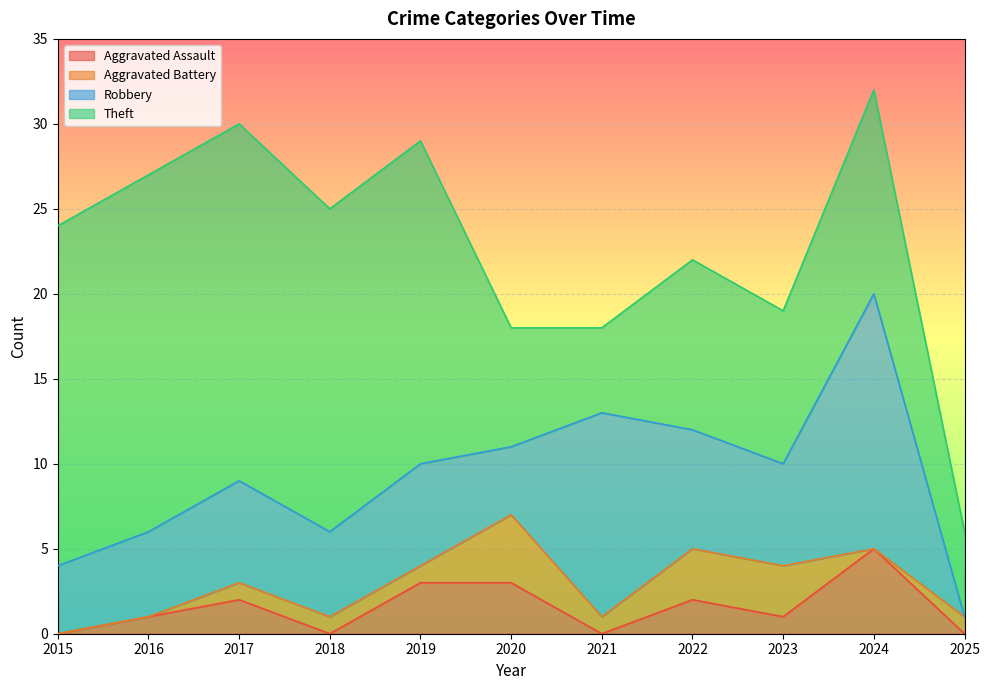

Is it true that Aggravated Assault equals 3 at 2020?

True